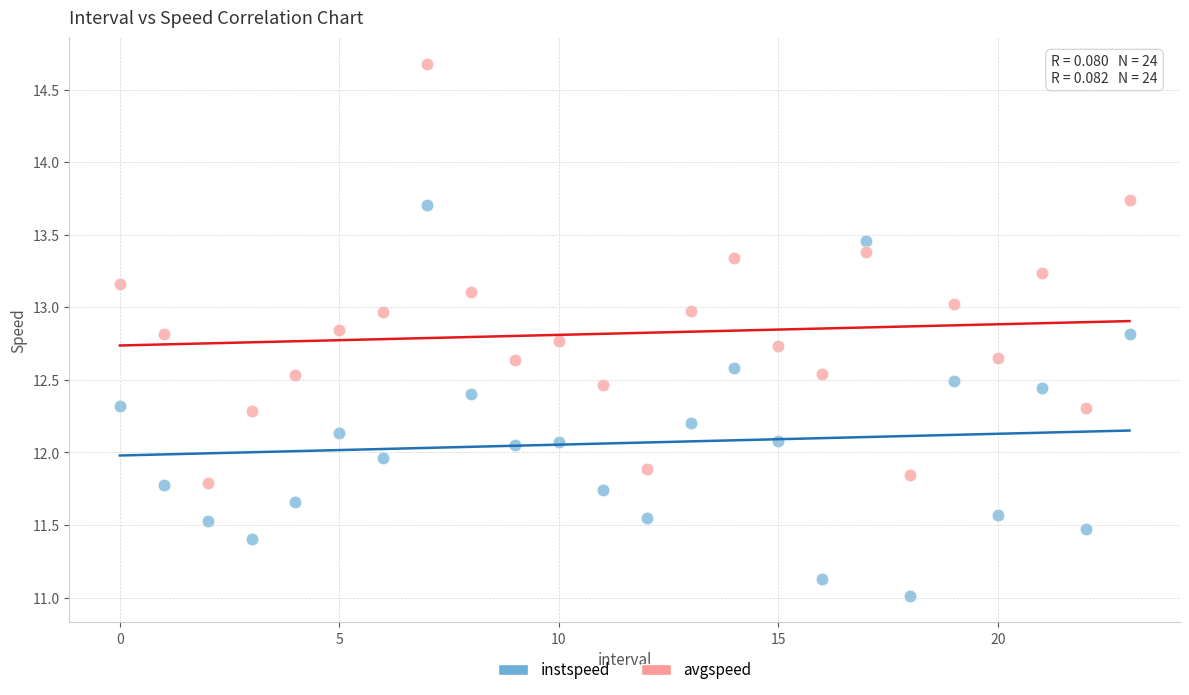

Which series has the widest spread of Y values?

avgspeed